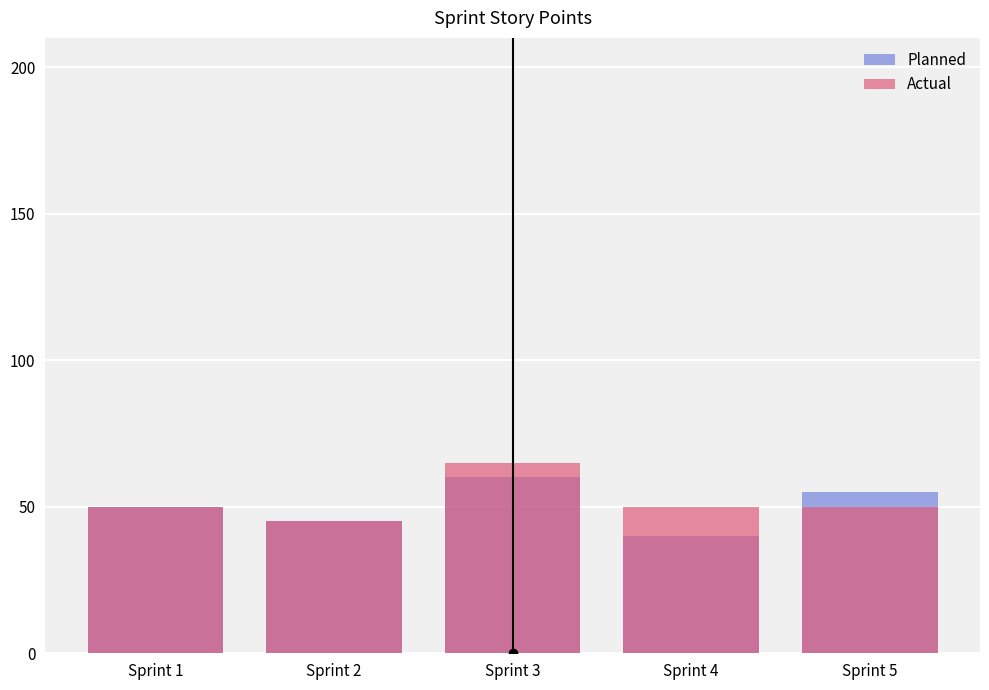

How many data points in Actual are less than 50?

1